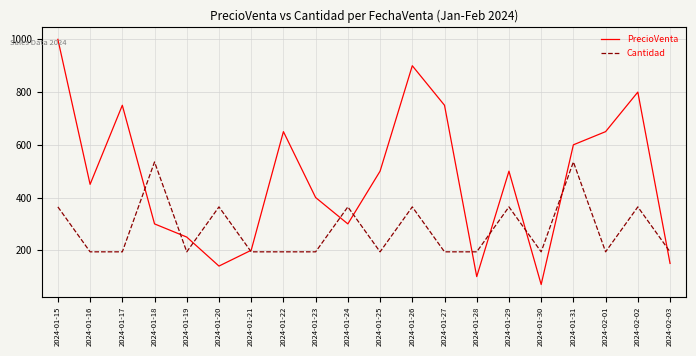

True or false: PrecioVenta and Cantidad cross at least once.

False